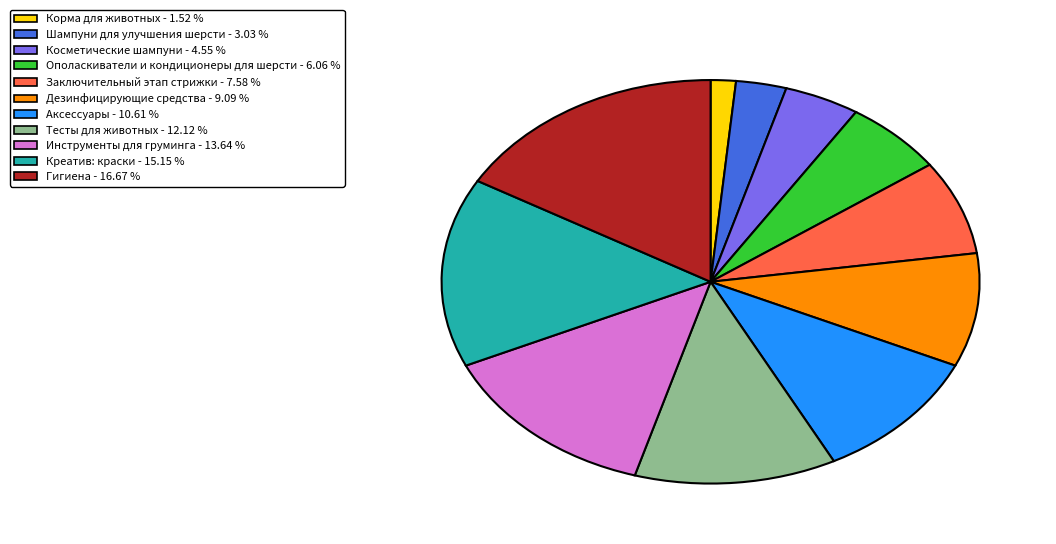

What is the ratio of the value at Дезинфицирующие средства to the value at Креатив: краски?

0.6